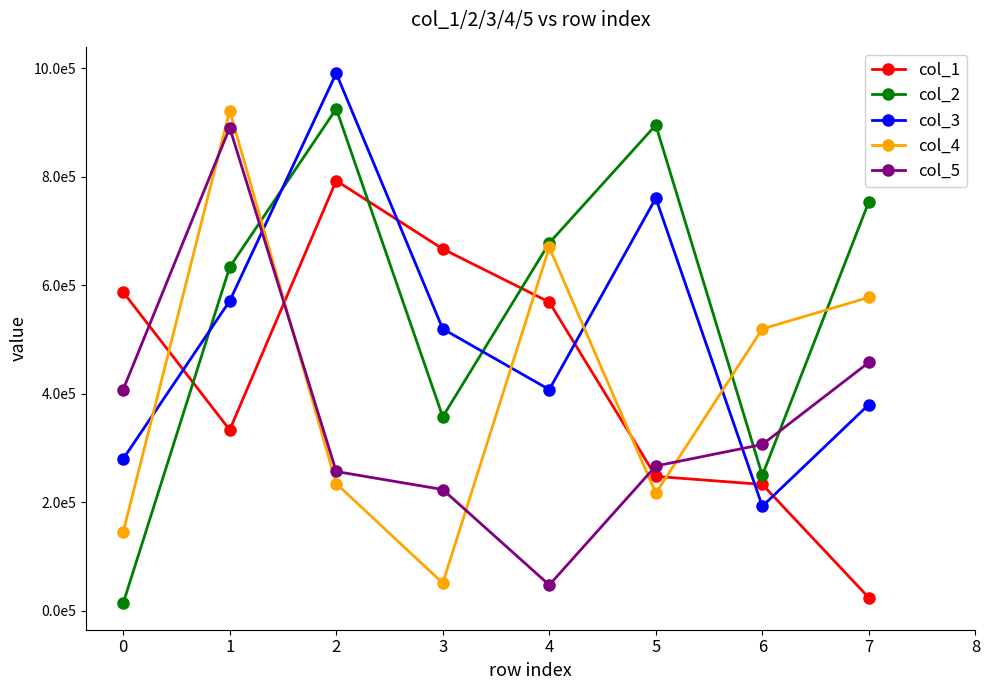

Does the chart have visible grid lines?

No